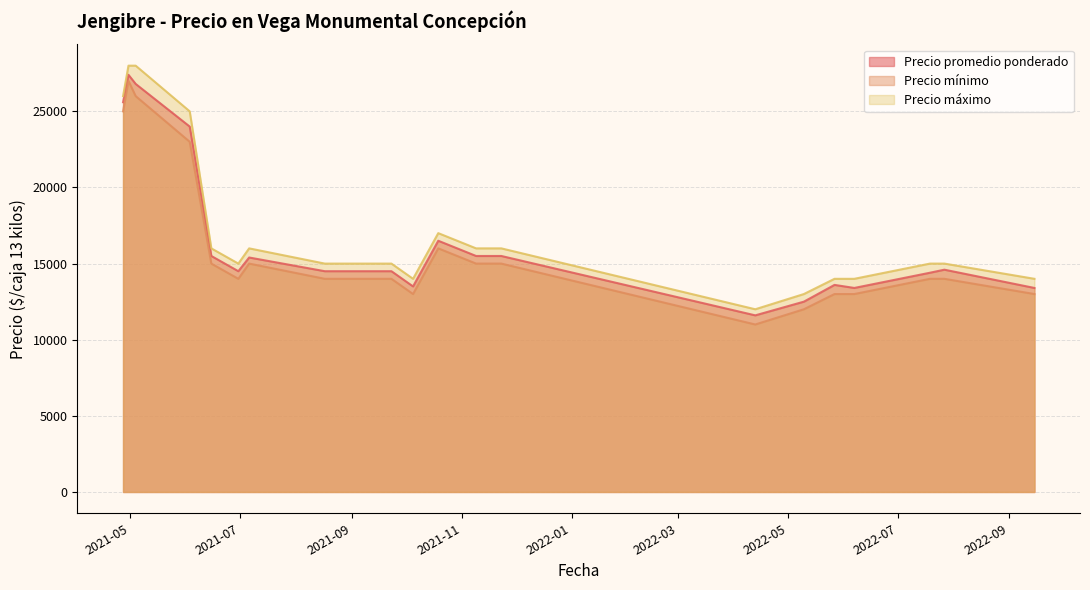

Which label corresponds to the largest value in the chart?

2021-05-04